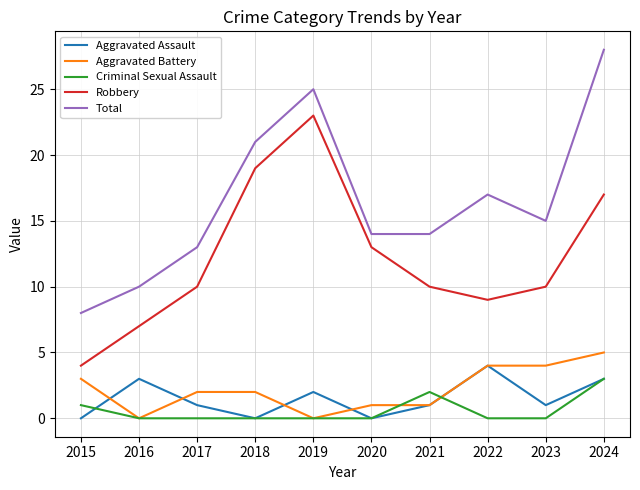

What is the difference between the highest and lowest values at 2023?

15